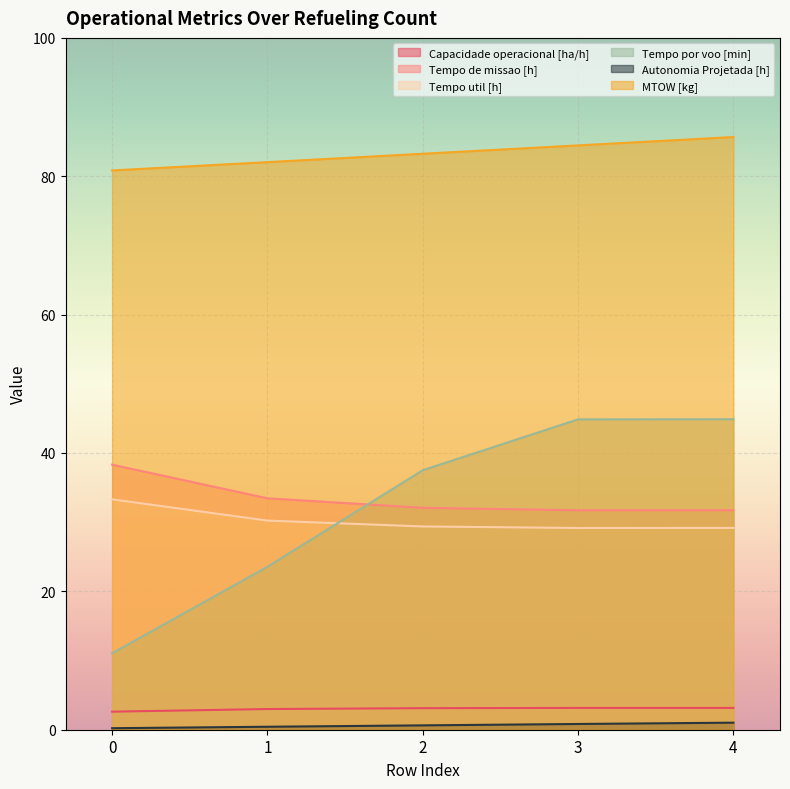

What is the difference between the highest and lowest values at 4?

84.7